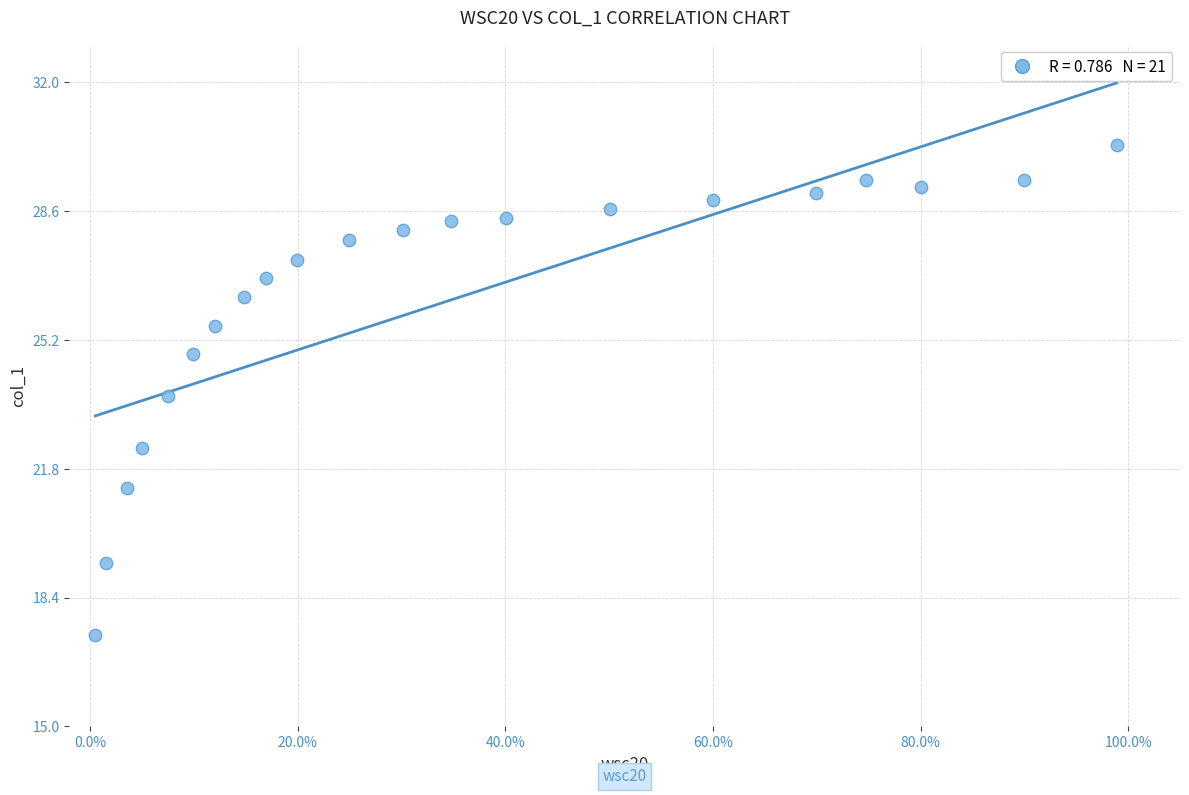

What is the range of Y values (max minus min)?

12.9